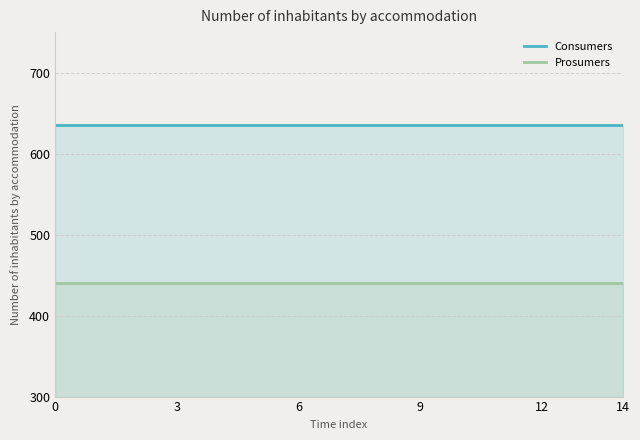

True or false: Consumers and Prosumers intersect in this chart.

False